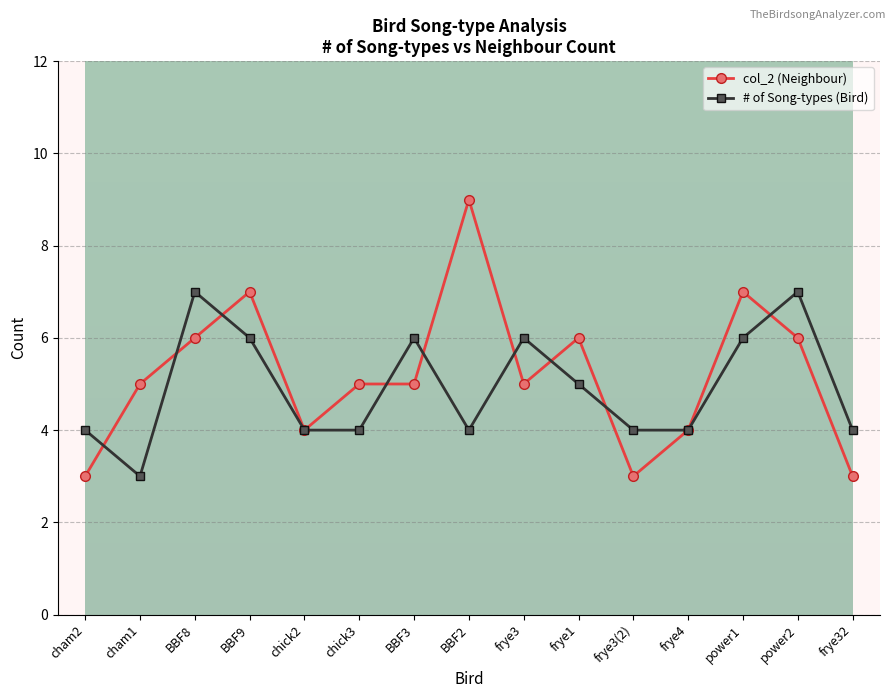

Is the value of col_2 (Neighbour) at frye3 greater than the value of # of Song-types (Bird) at BBF2?

Yes